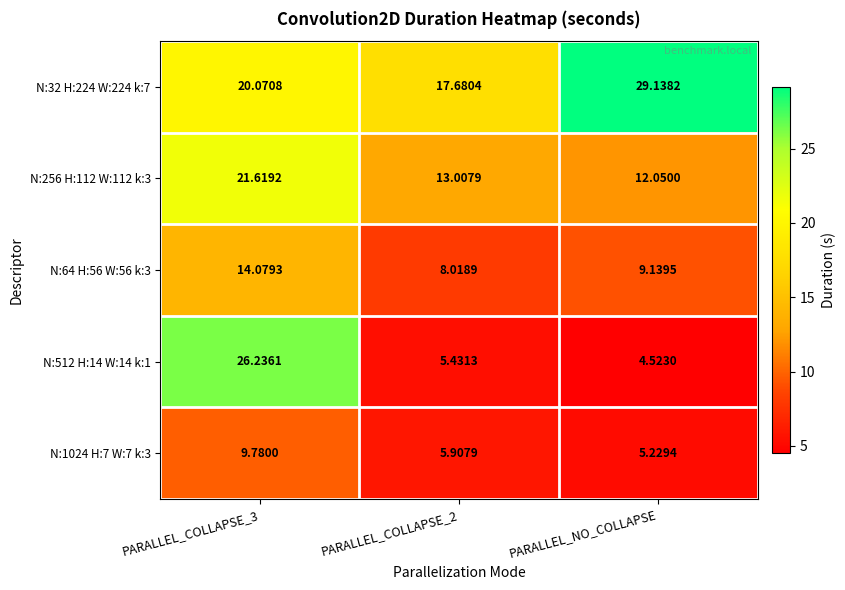

Is the value of N:256 H:112 W:112 k:3 at PARALLEL_COLLAPSE_2 greater than the value of N:512 H:14 W:14 k:1 at PARALLEL_COLLAPSE_2?

Yes